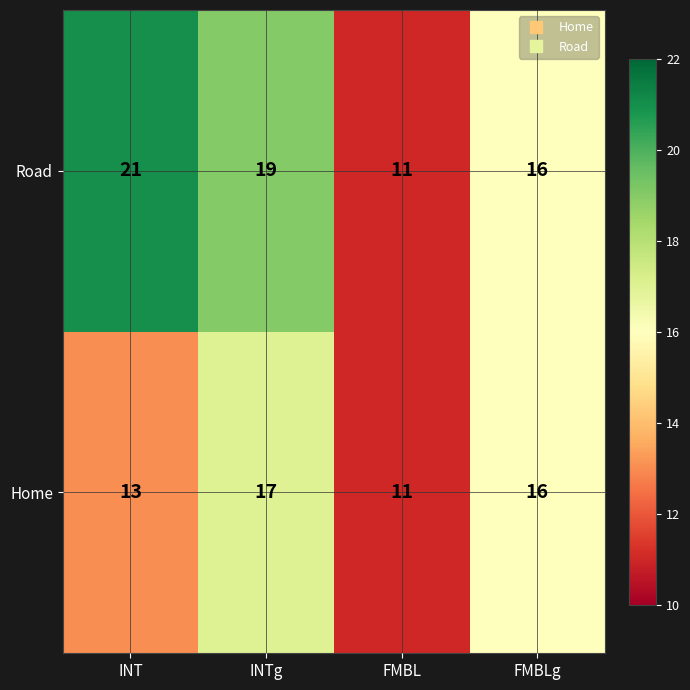

Which series changed the most between INTg and FMBL?

Road